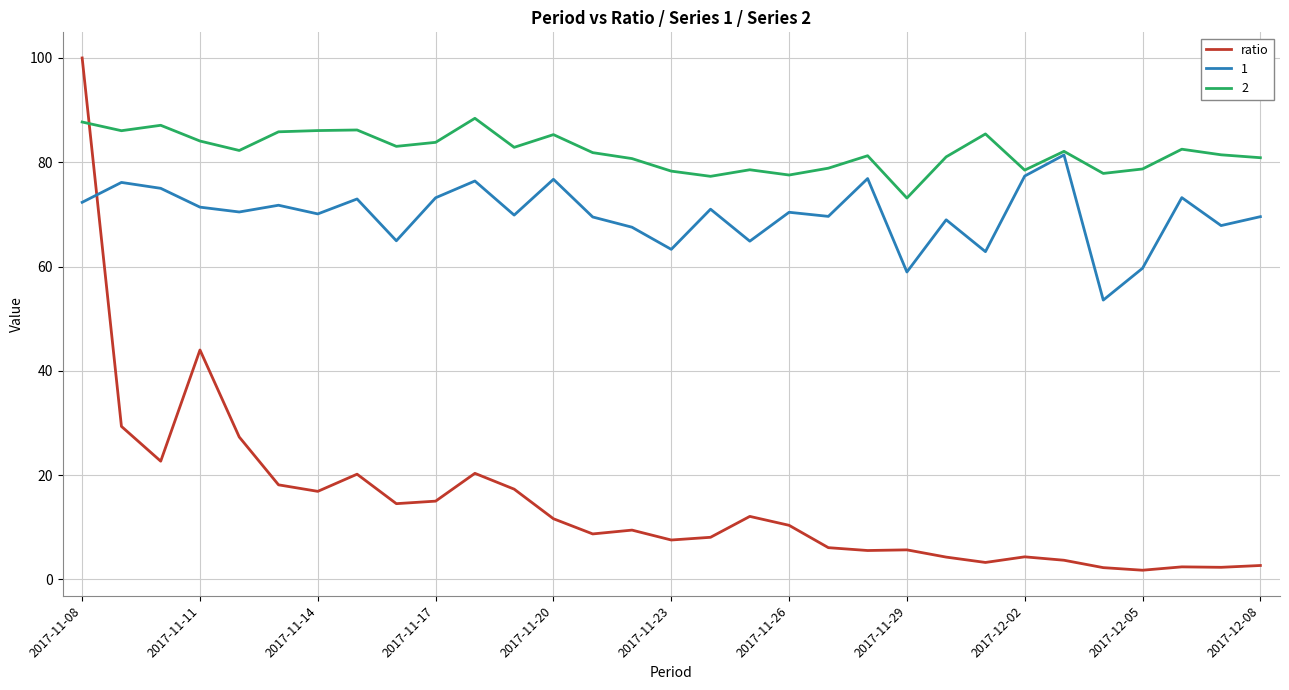

What is the greatest value displayed?

100.0